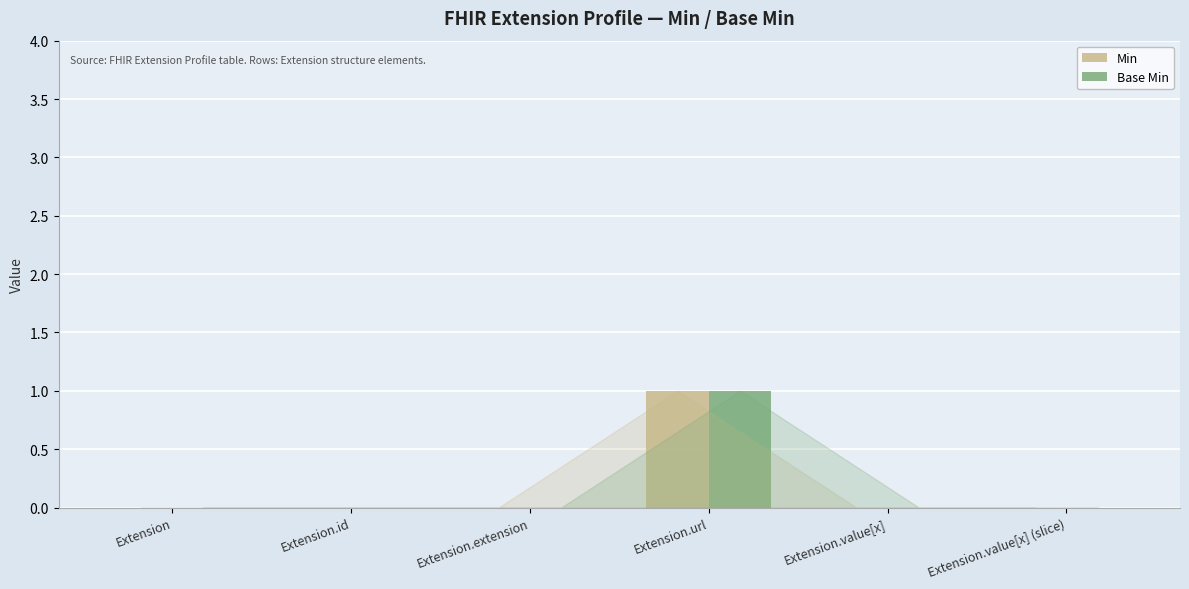

At which category is the sum across all series the highest?

Extension.url